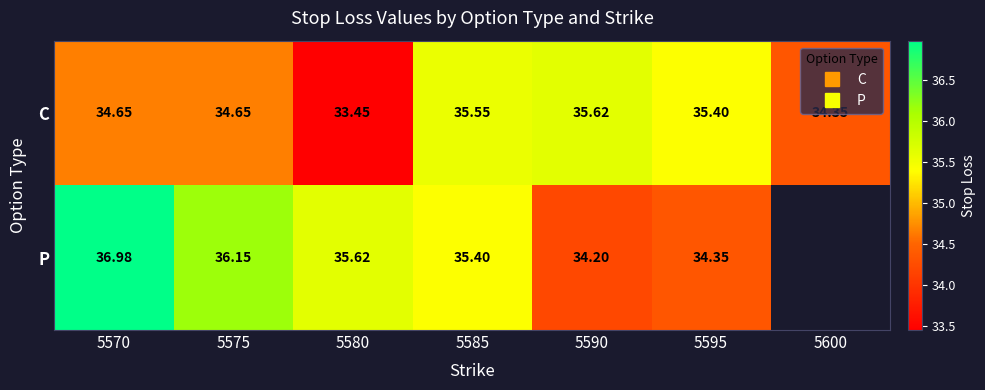

What is the difference between the maximum and minimum values in the P series?

2.8